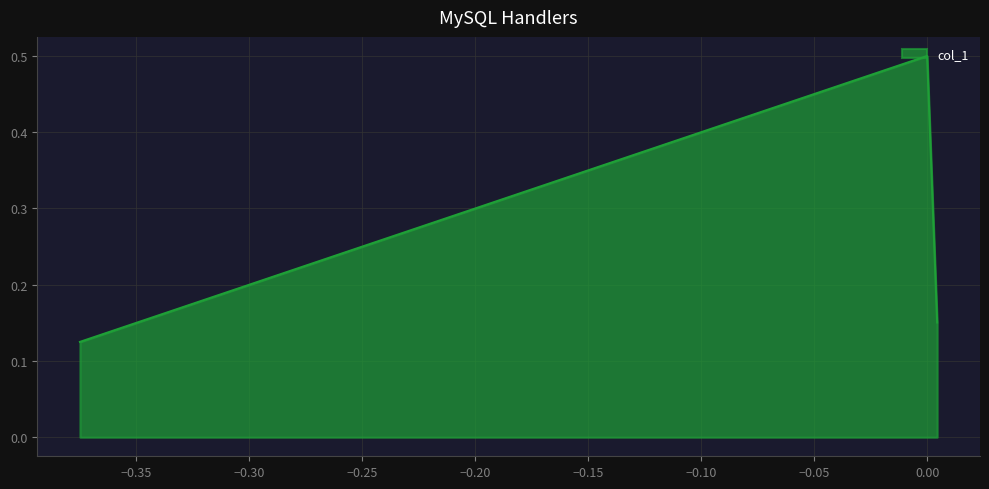

What is the greatest value displayed?

0.5